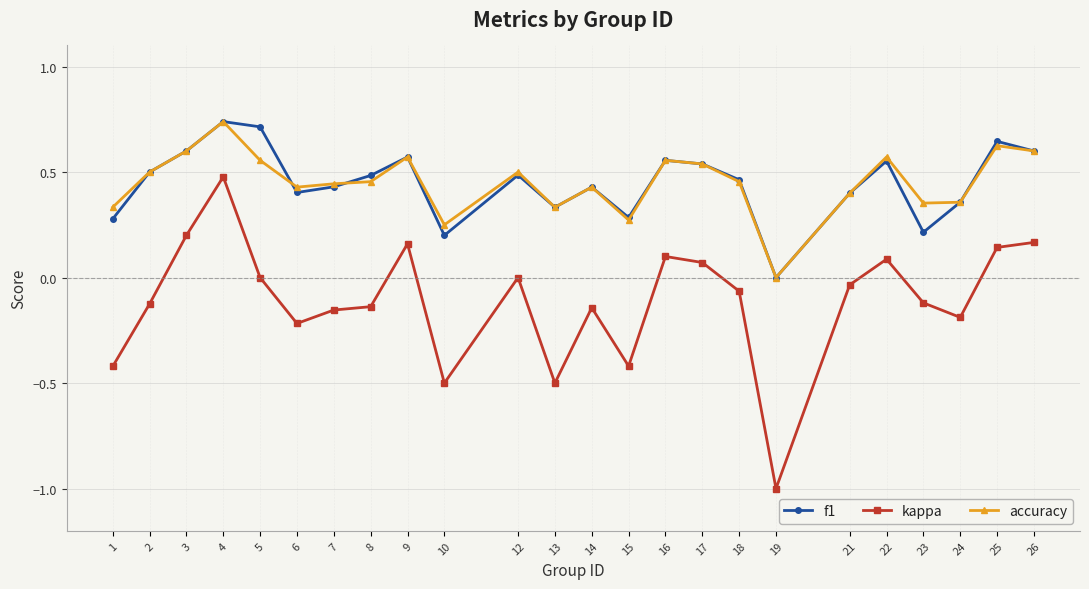

At which category does accuracy reach its first local peak?

4